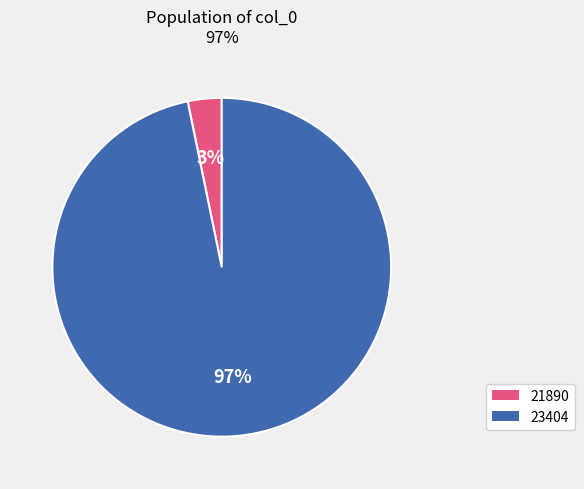

The 23404 slice represents 90% of the pie. True or false?

False